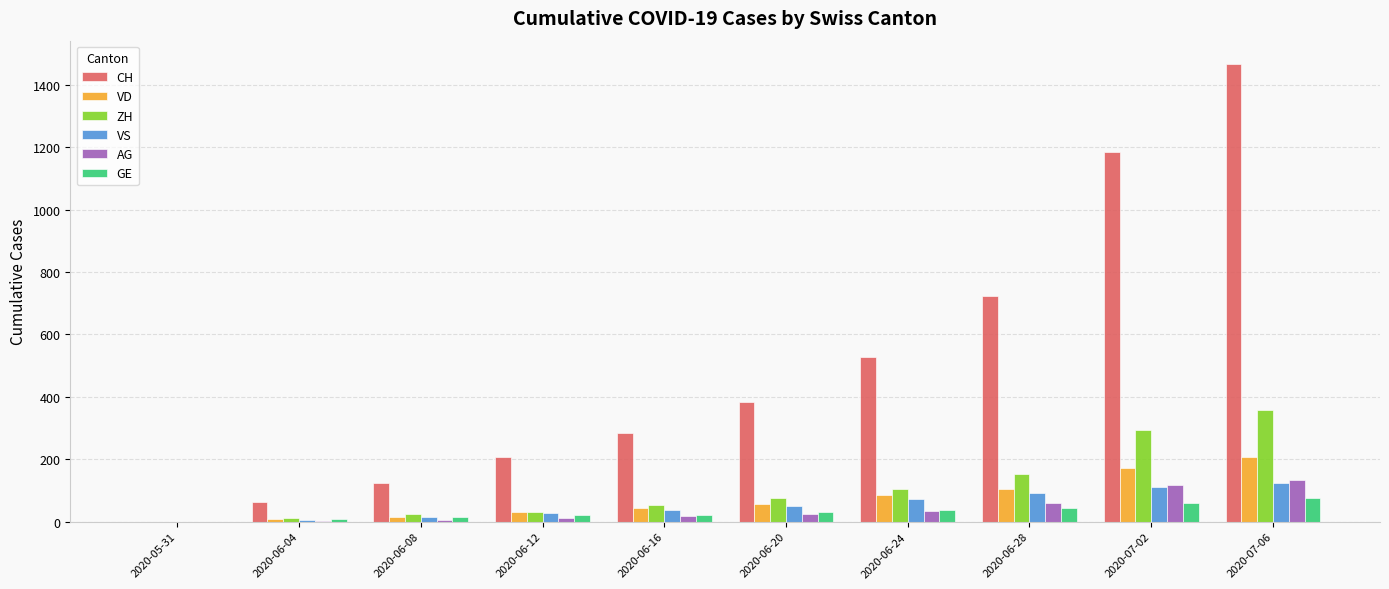

Which series has the largest total across all categories?

CH